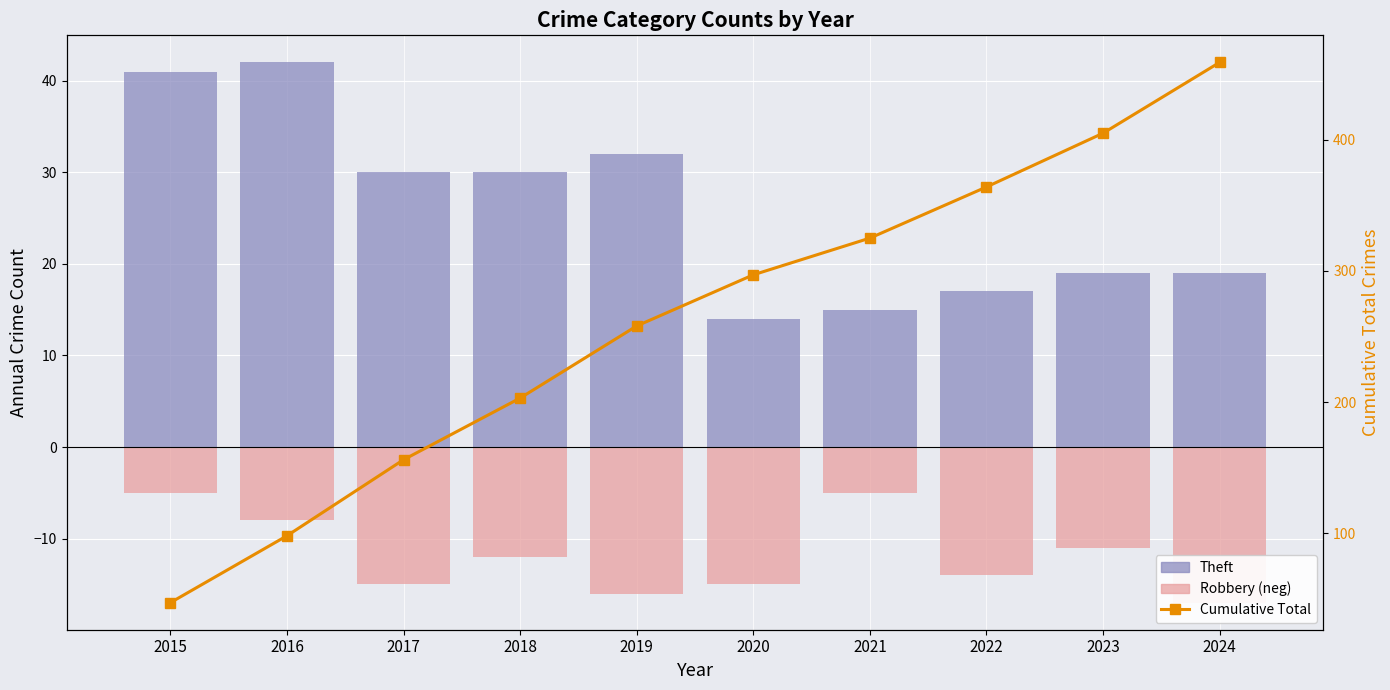

What is the value of the Cumulative Total bar at the 6th from the left?

297